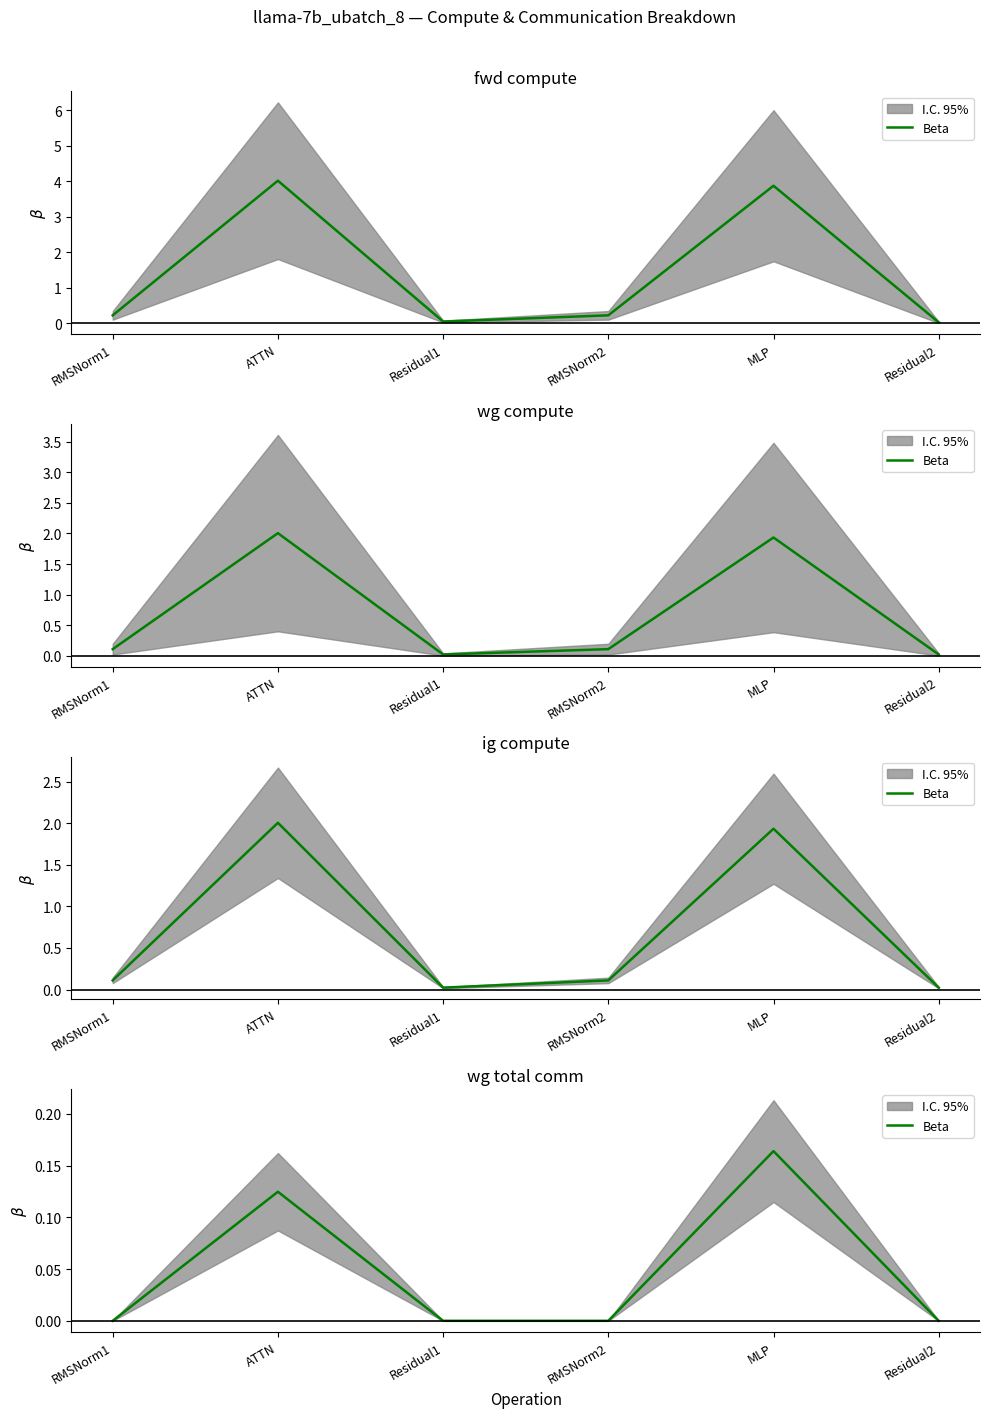

Between Residual2 and ATTN, which is larger?

ATTN